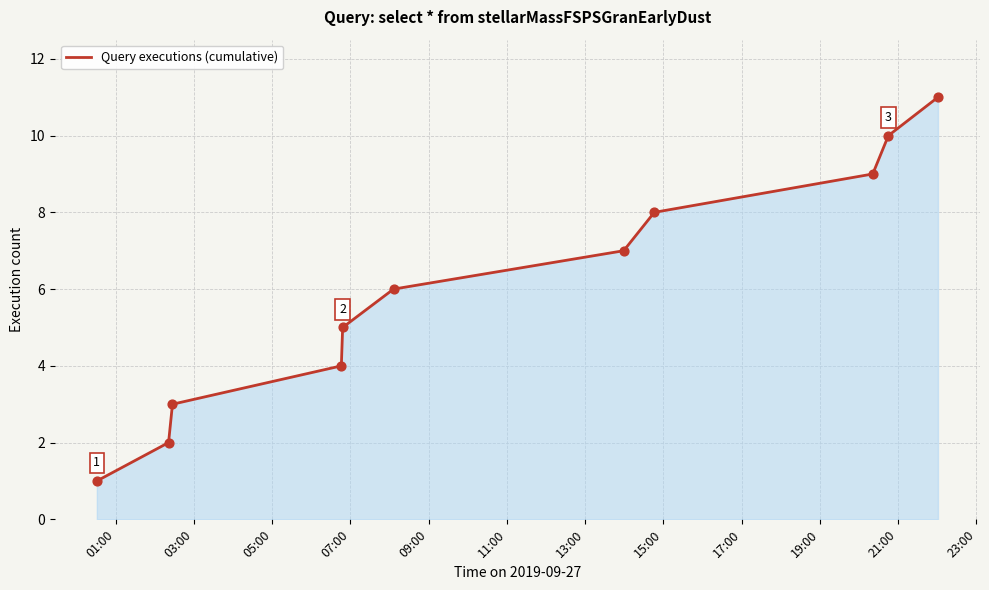

What is the maximum value shown in the chart?

11